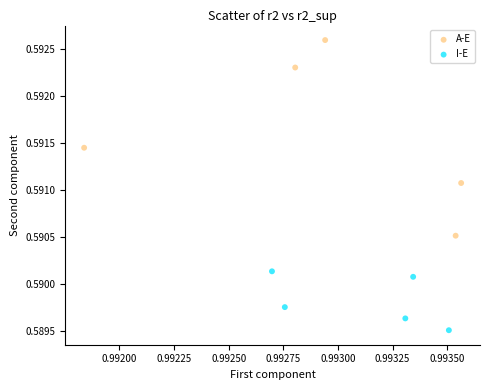

Which series reaches the minimum Y coordinate?

I-E